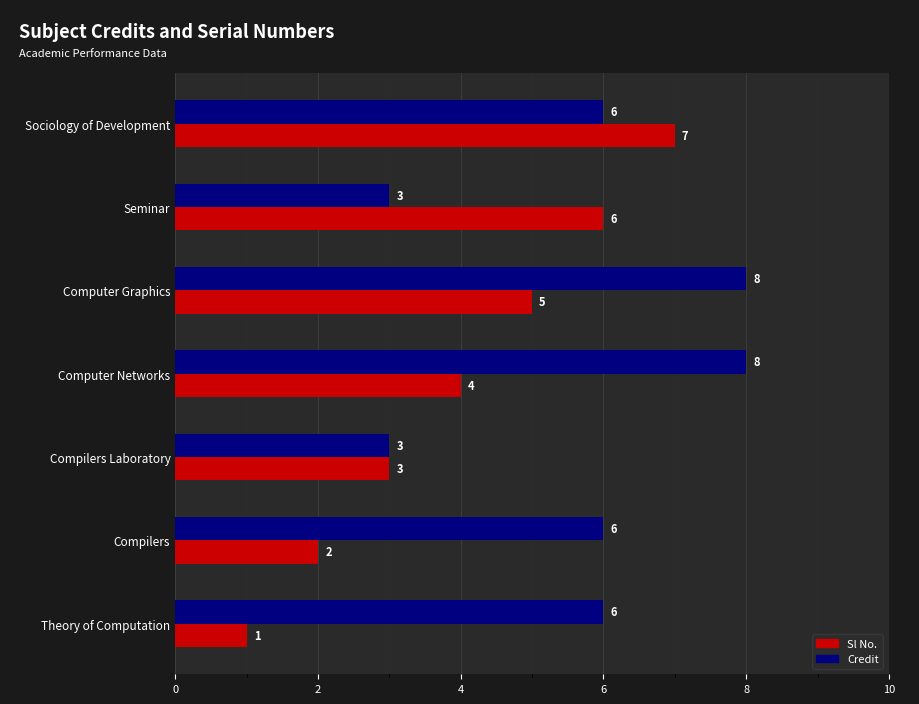

What is the maximum value for Credit?

8